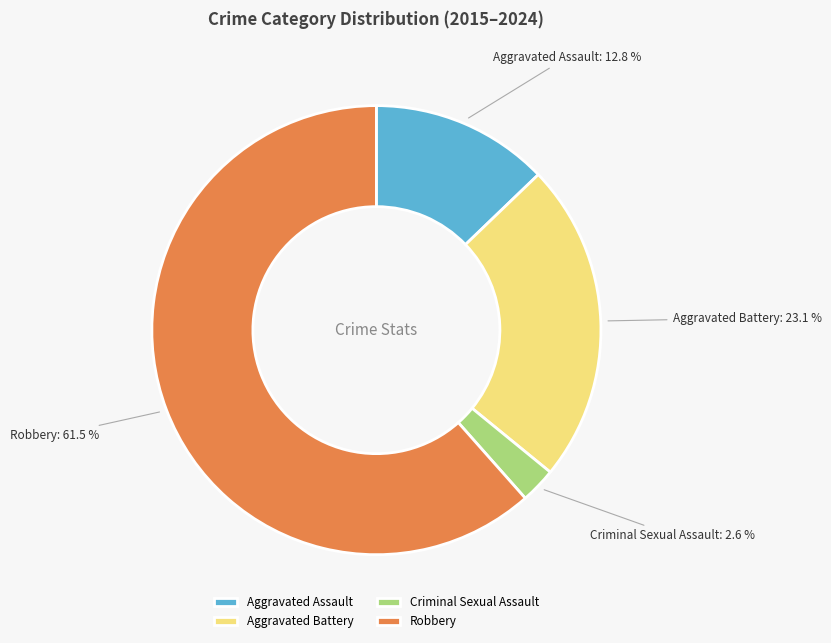

Approximately how many times larger is the value at Aggravated Battery compared to Aggravated Assault?

1.8